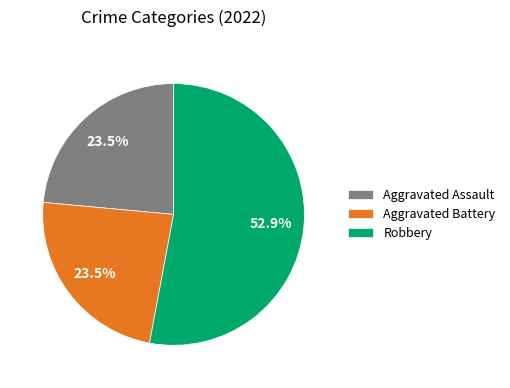

What is the ratio of the value at Aggravated Assault to the value at Robbery?

0.4